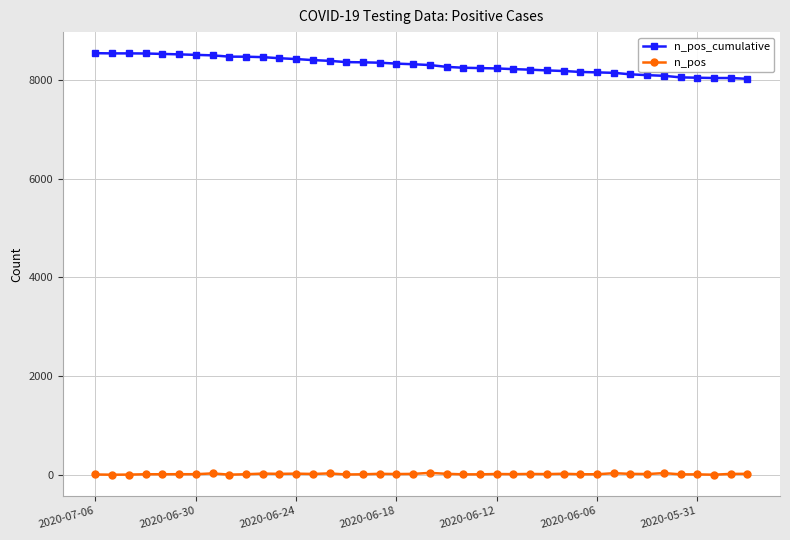

What is the difference between the second highest and minimum values in the n_pos series?

32